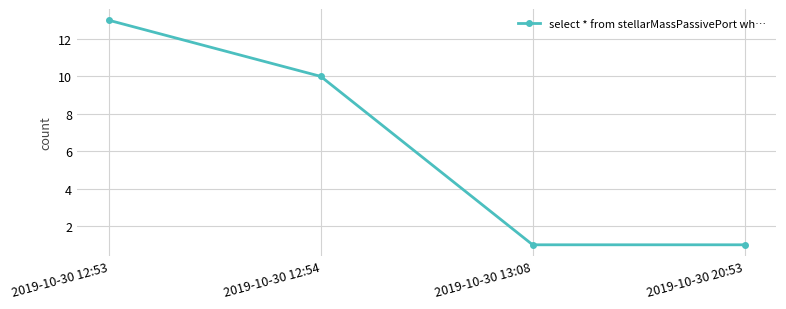

What is the label of the 3rd point from the left?

2019-10-30 13:08